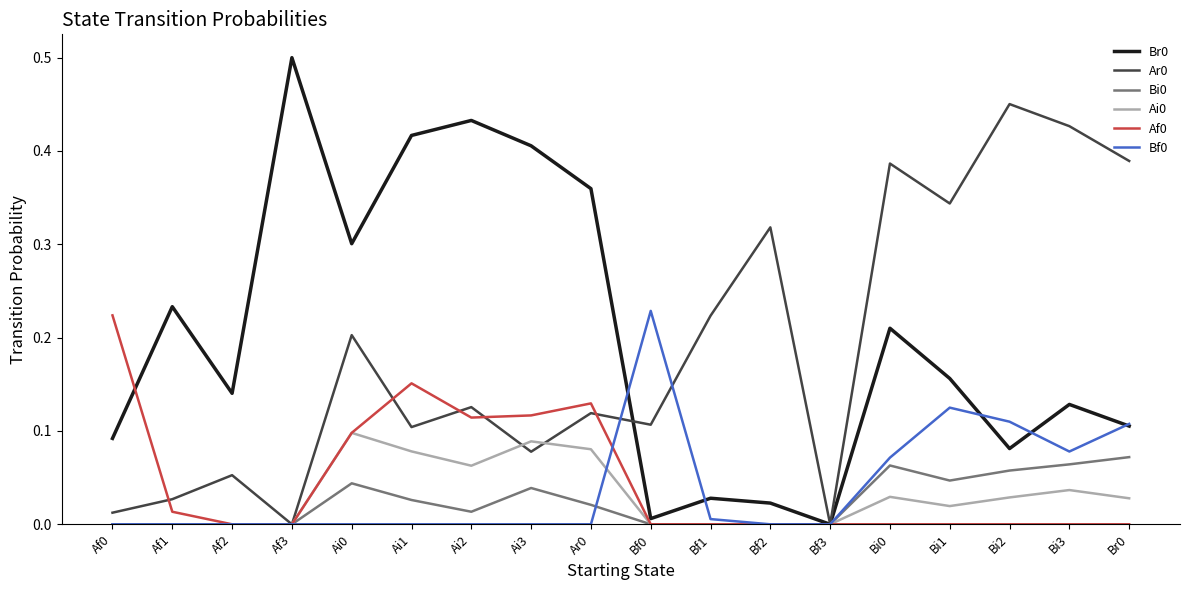

True or false: Bf0 has more than 0 points higher than both neighbors.

True